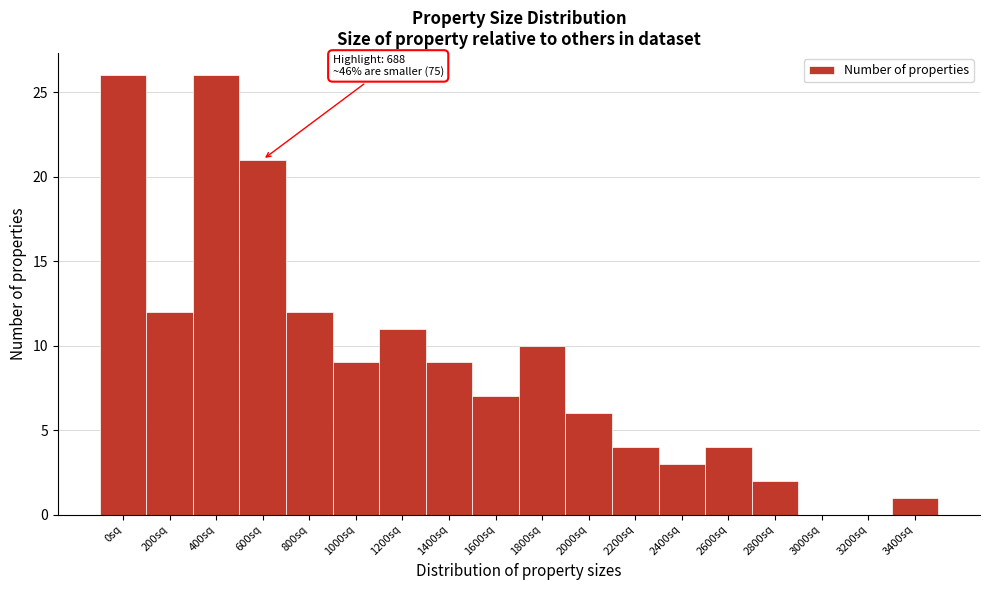

Reading left to right, what are all the values shown in this chart?

0sq=26	200sq=12	400sq=26	600sq=21	800sq=12	1000sq=9	1200sq=11	1400sq=9	1600sq=7	1800sq=10	2000sq=6	2200sq=4	2400sq=3	2600sq=4	2800sq=2	3000sq=0	3200sq=0	3400sq=1